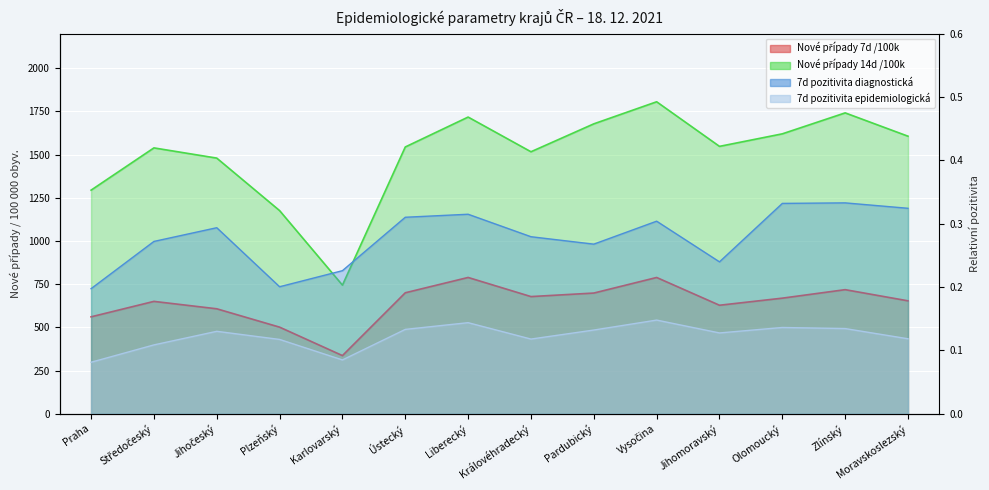

What is the value of the Nové případy 14d /100k point at the 13th from the left?

1741.4